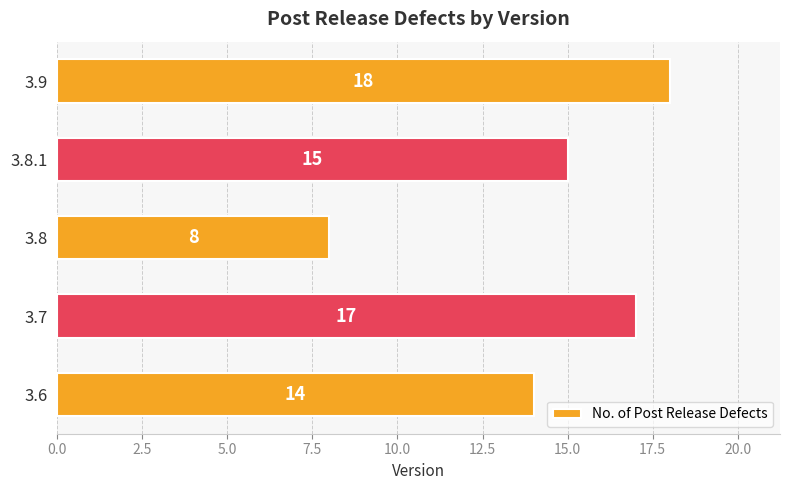

How many categories are shown in the chart?

5